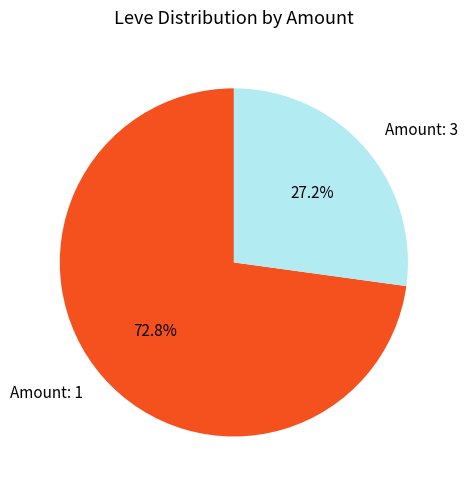

How many slices are in this pie chart?

2